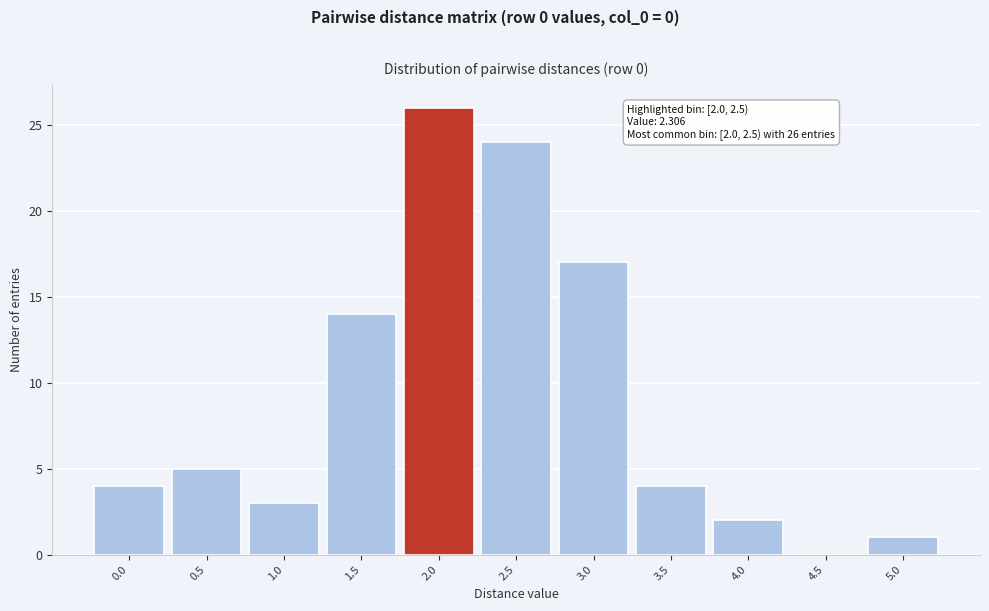

Reading right to left, extract all data points from this chart.

5.0=1	4.5=0	4.0=2	3.5=4	3.0=17	2.5=24	2.0=26	1.5=14	1.0=3	0.5=5	0.0=4